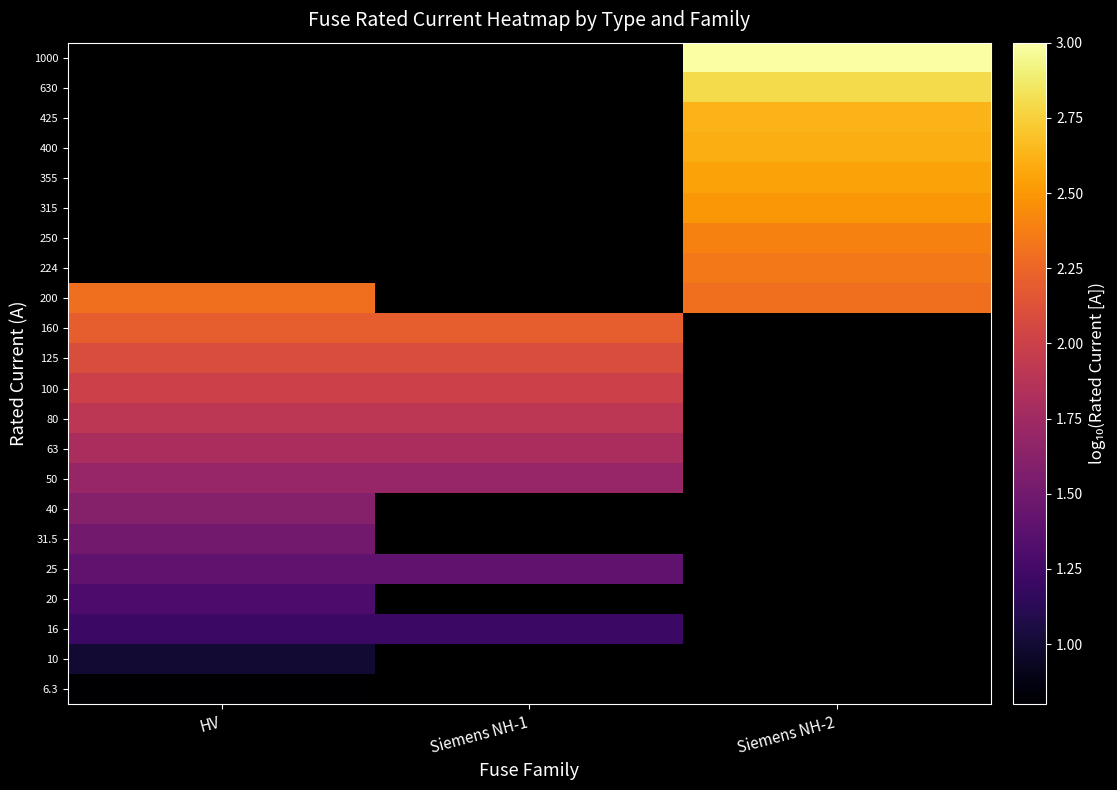

What is the greatest value displayed?

3.0